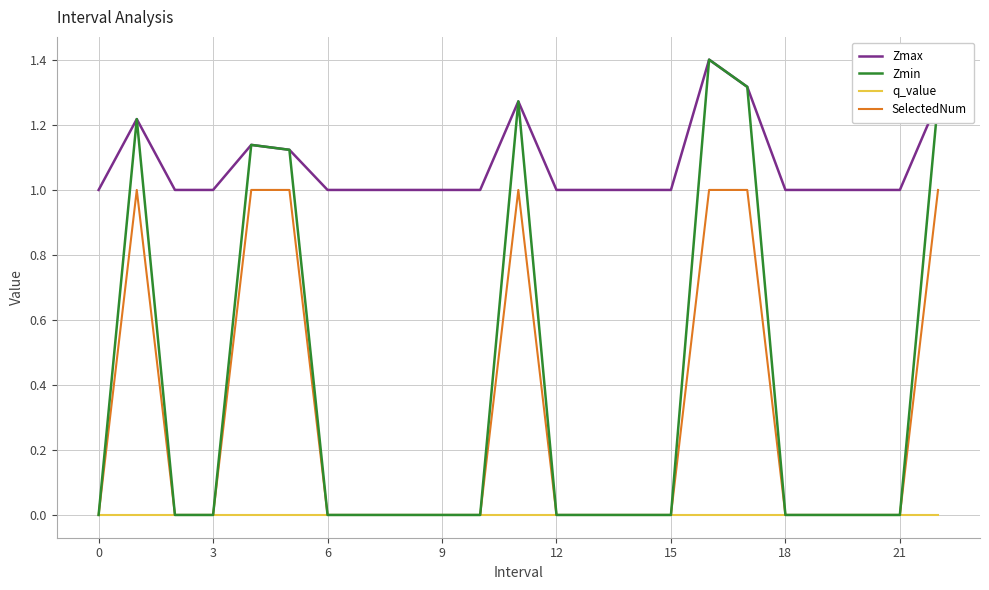

Which series has the largest total across all categories?

Zmax